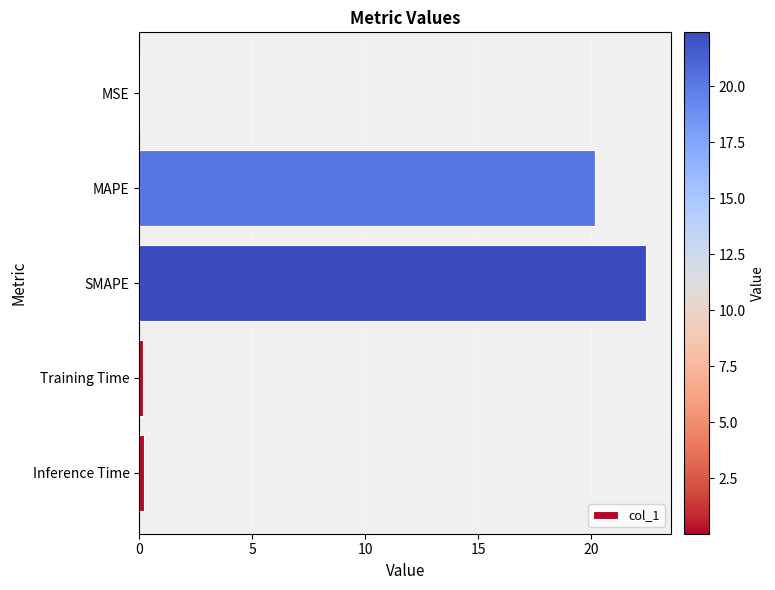

The chart shows a value of 10.0 at MAPE. True or false?

False